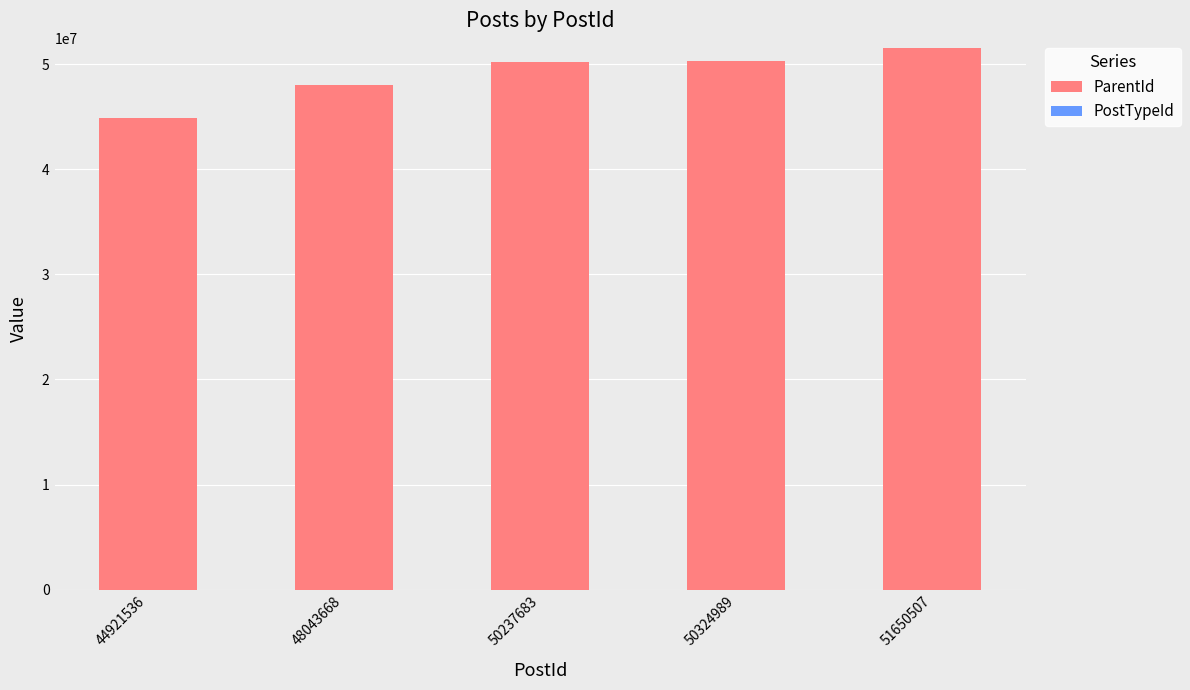

True or false: ParentId has a value of 67571879 at 51650507.

False